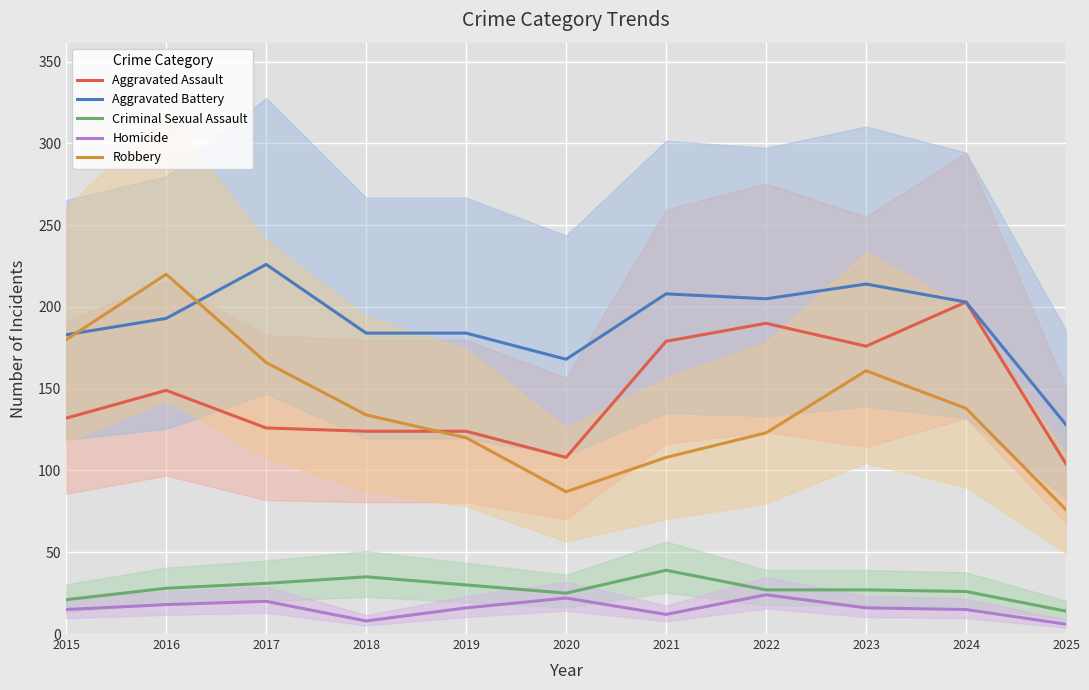

What is the sum of the Aggravated Battery values at 2022 and 2017?

431